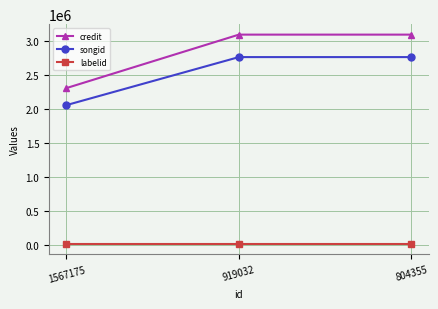

What is the difference between the highest and lowest values at 804355?

3076128